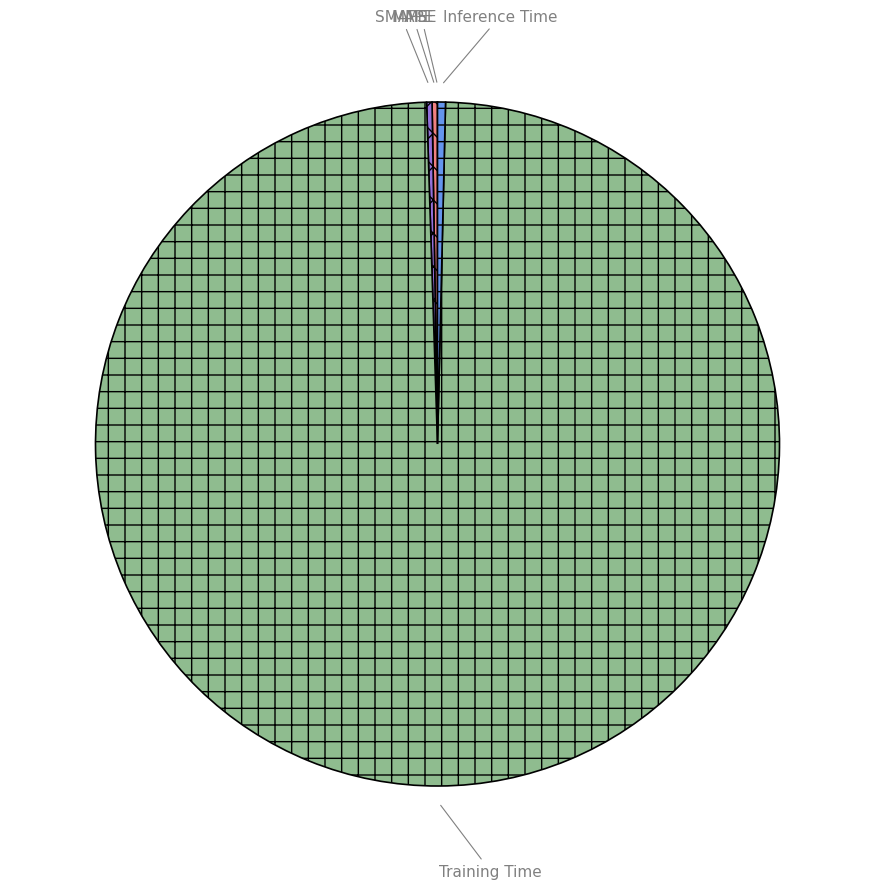

Is it true that Training Time is 99% of the pie?

True